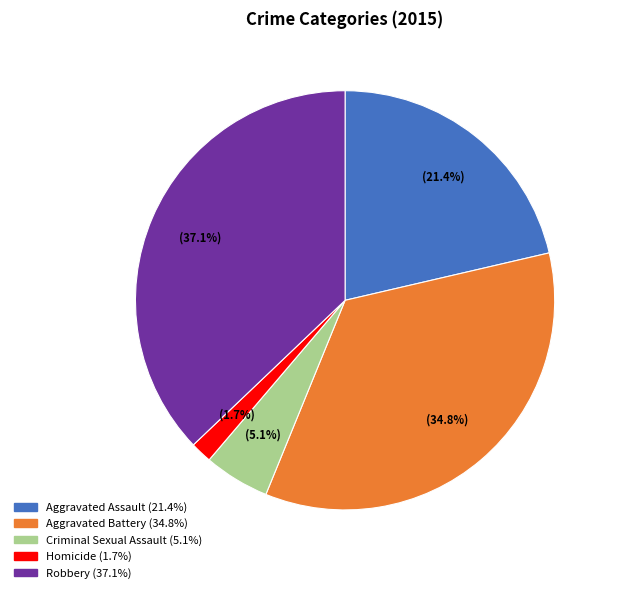

The Aggravated Battery slice represents 35% of the pie. True or false?

True